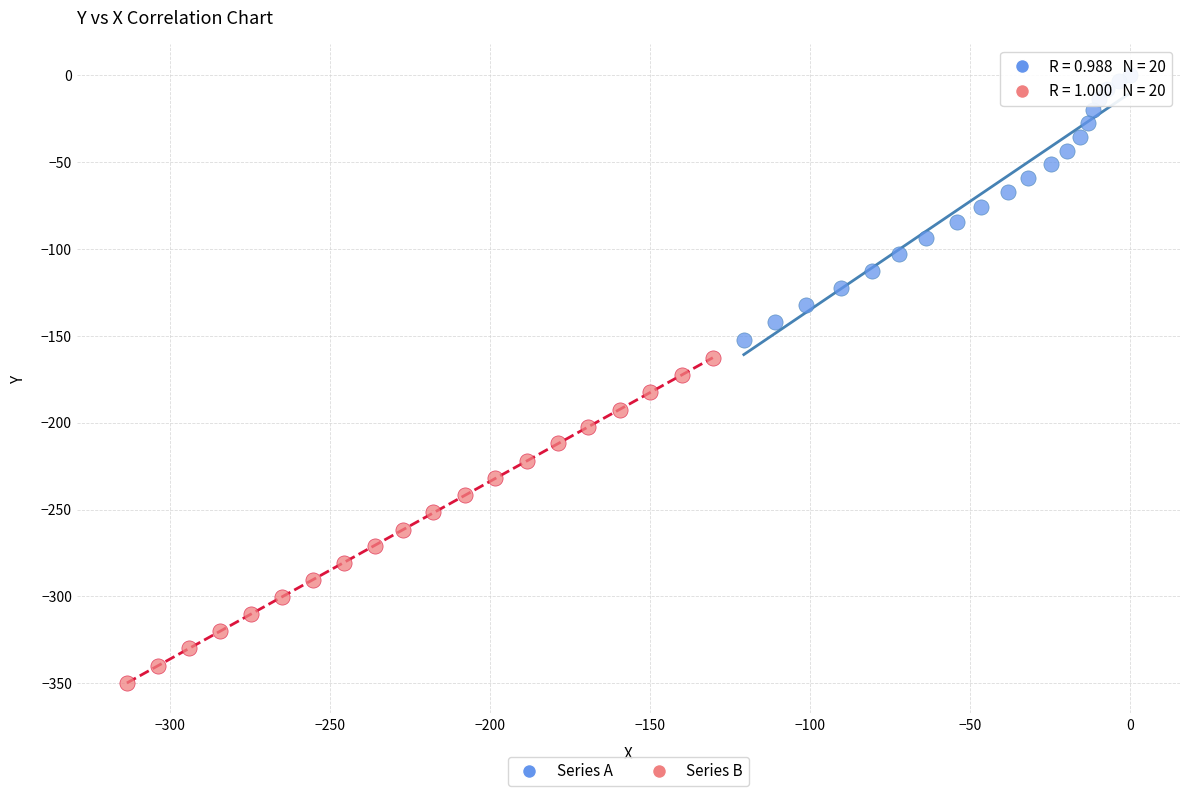

Which series reaches the minimum Y coordinate?

Series B